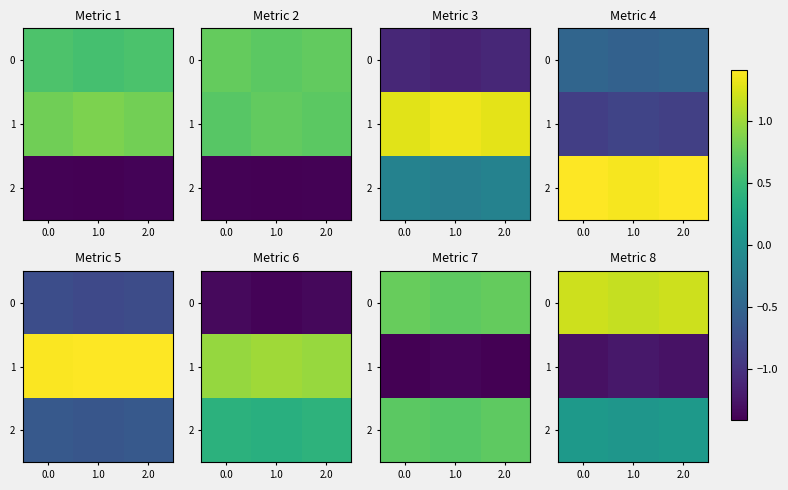

The row_2 series shows 0.1 at 0.0. True or false?

False